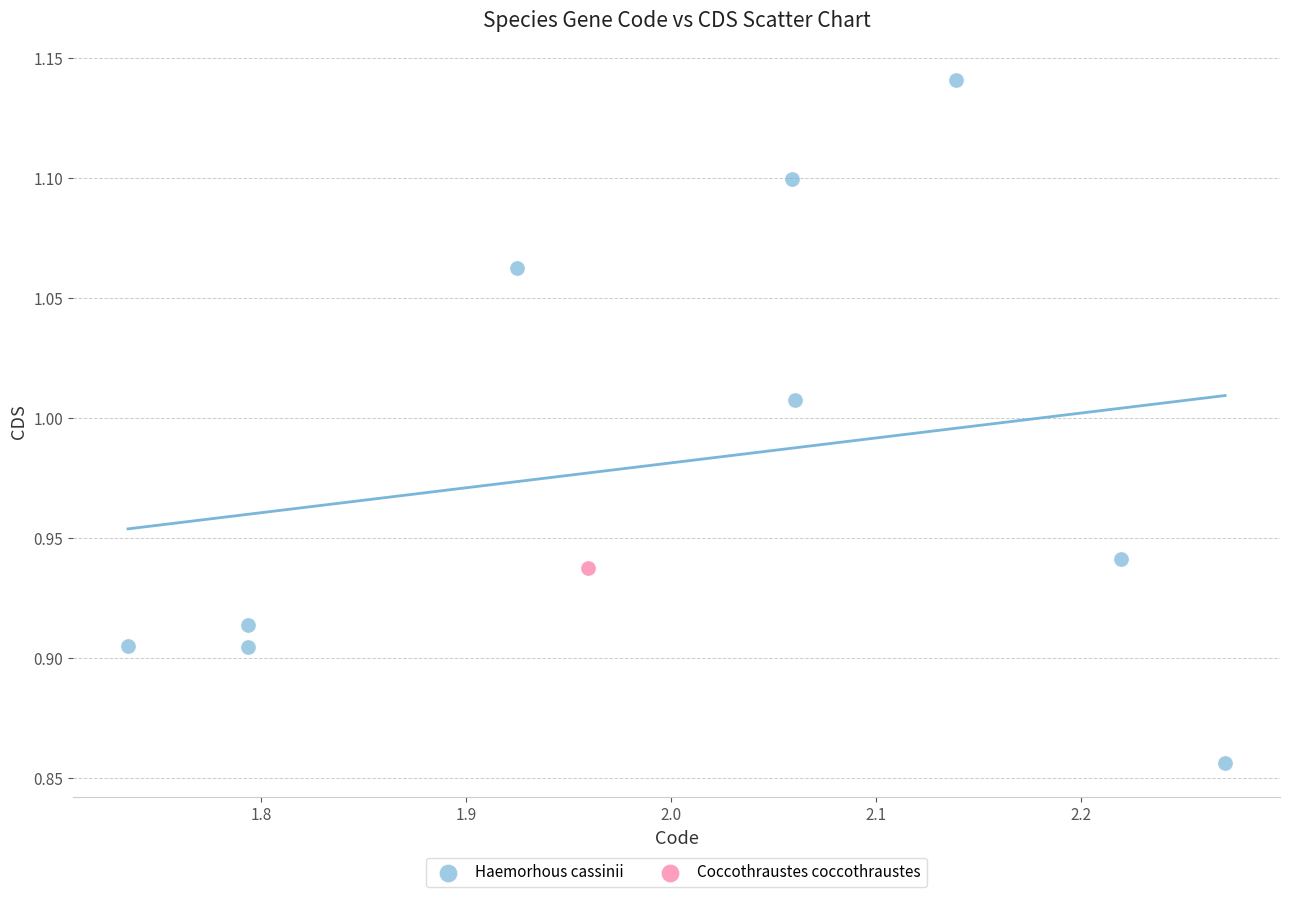

What are all the series names shown in the legend?

Haemorhous cassinii, Coccothraustes coccothraustes